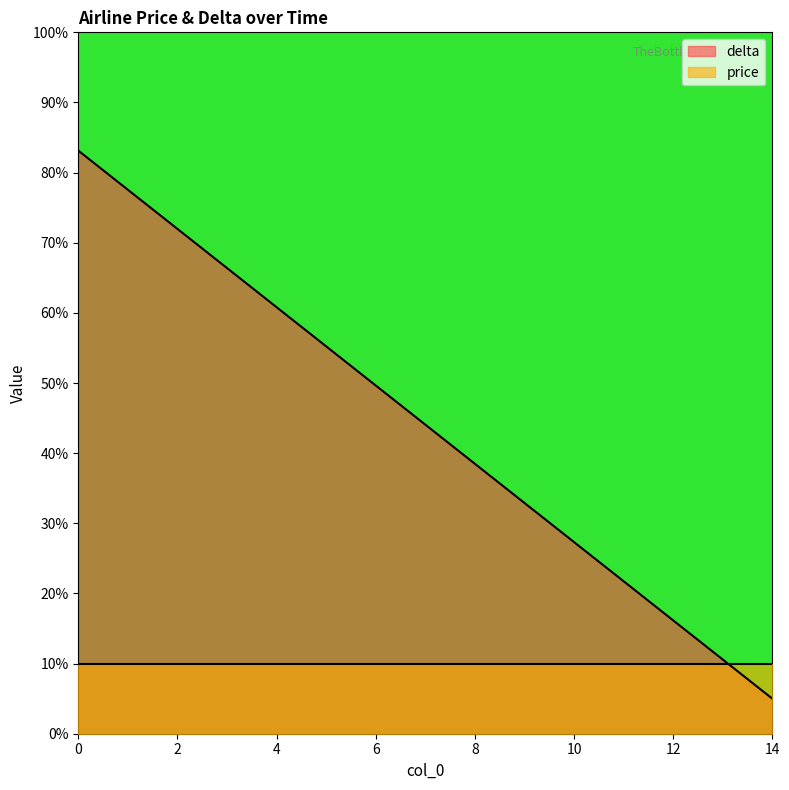

What is the value of the 12th point from the left?

21.7